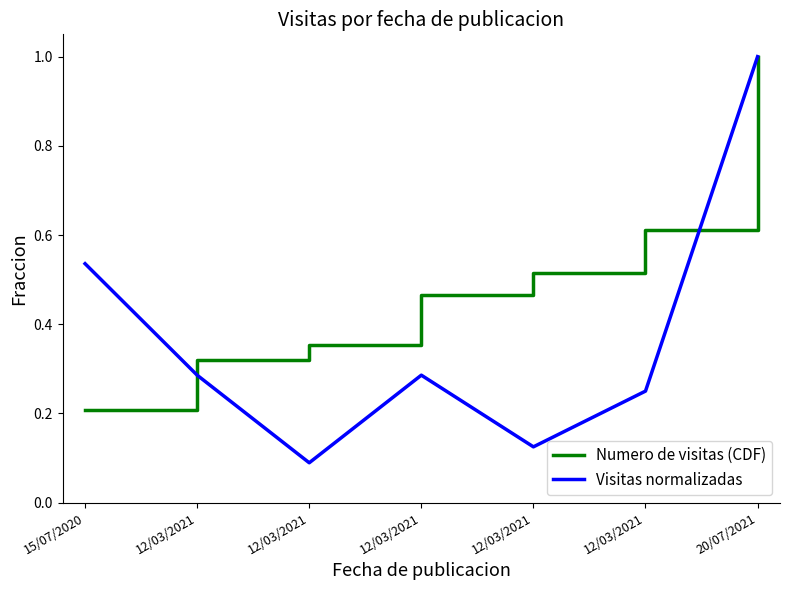

Reading left to right, list all the values displayed in this chart.

Numero de visitas (CDF): 0.2	0.3	0.4	0.5	0.5	0.6	1.0
Visitas normalizadas: 0.5	0.3	0.1	0.3	0.1	0.2	1.0